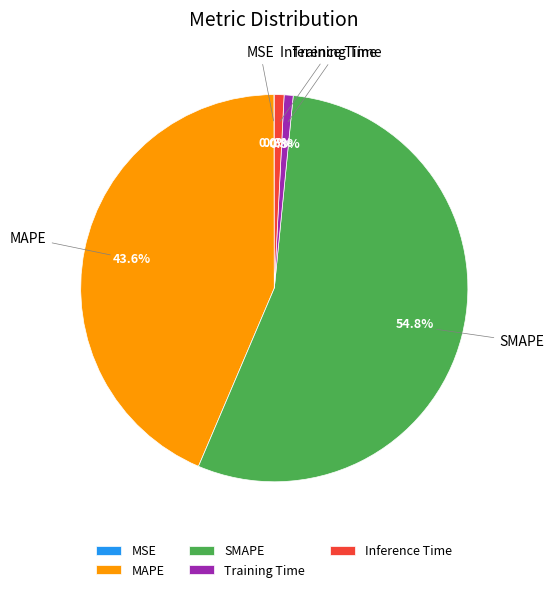

Does any single category account for the majority?

Yes